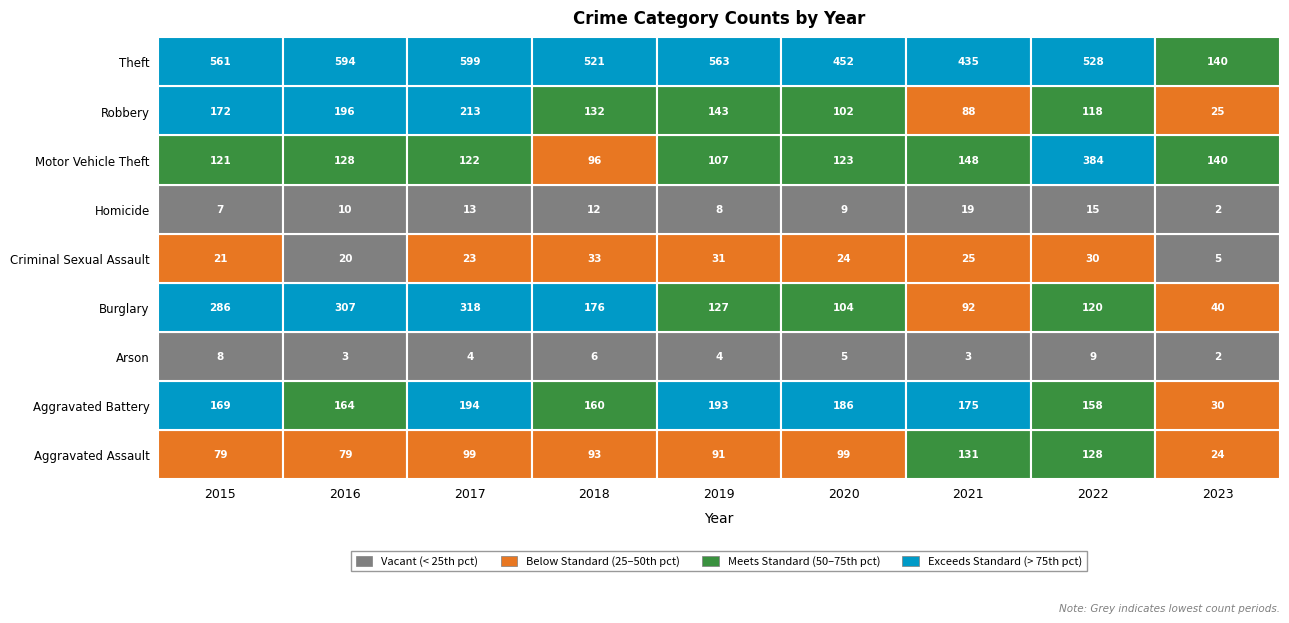

The value of Theft at 2018 is 521. True or false?

True